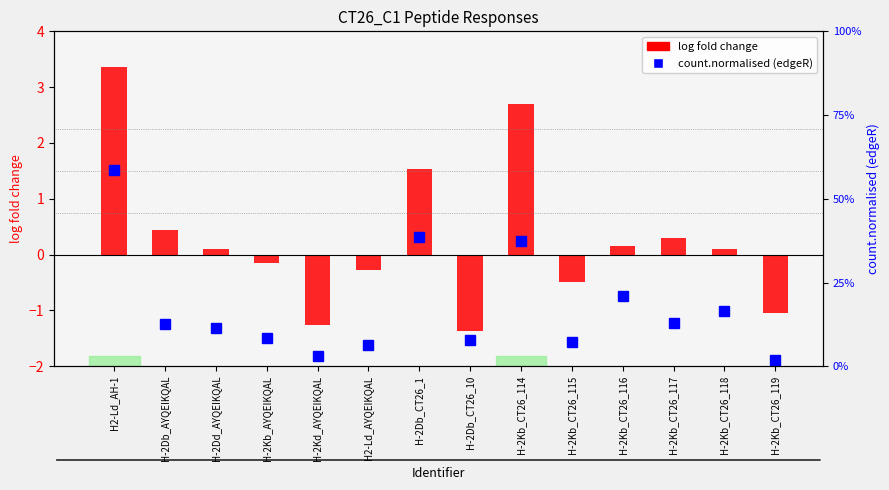

What is the spread (max minus min) of values at H-2Kb_CT26_117?

0.3